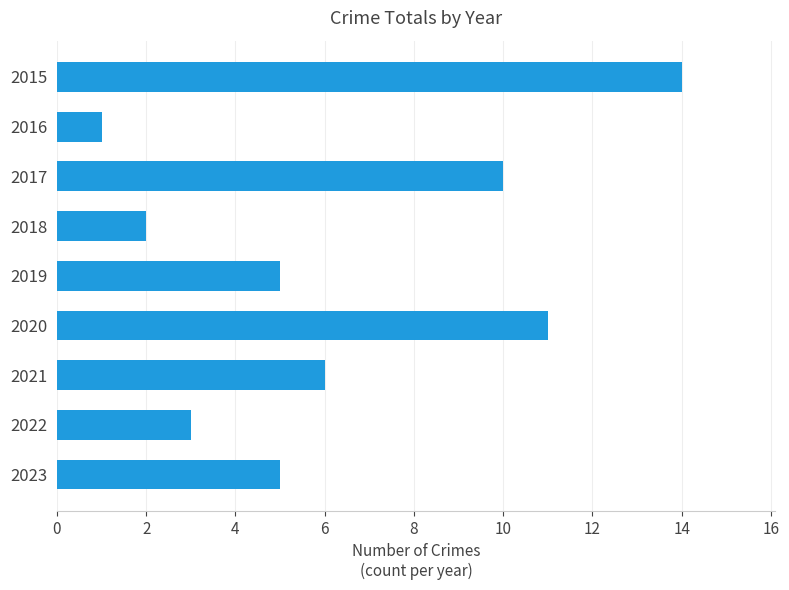

What is the difference between the maximum and minimum values?

13